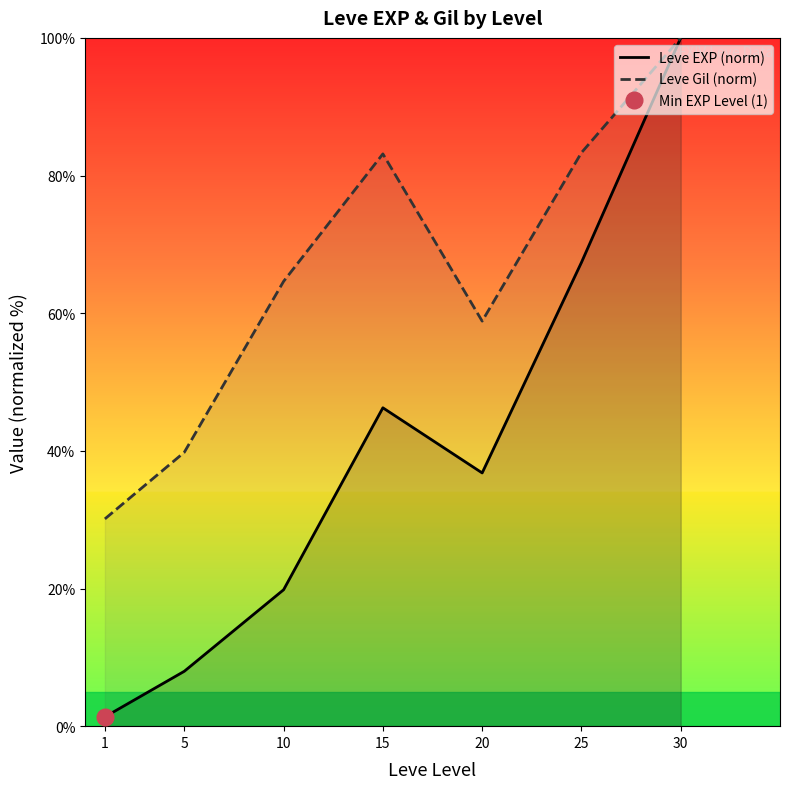

In Leve Gil (norm), how many points are higher than both neighbors (excluding endpoints)?

1